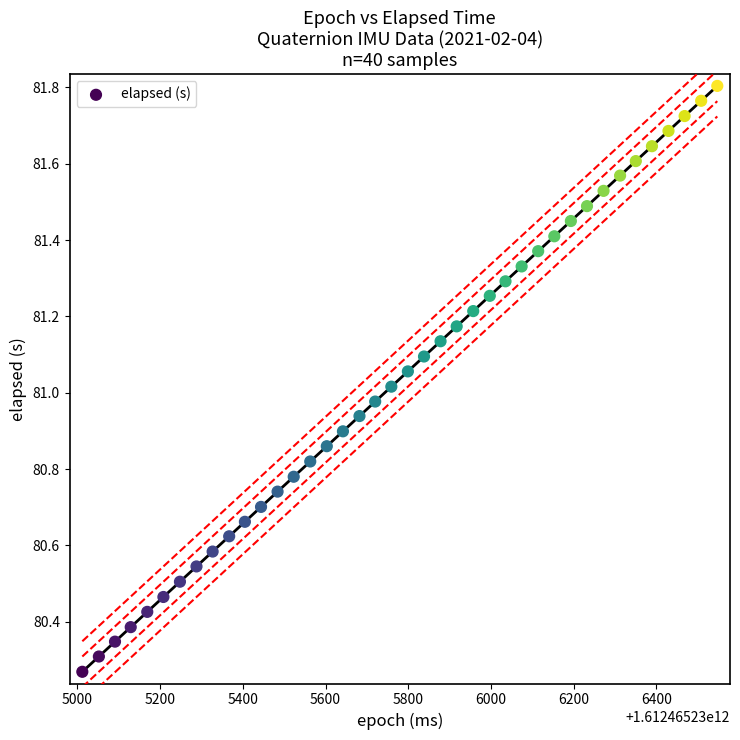

What is the range of X values (max minus min)?

1535.0